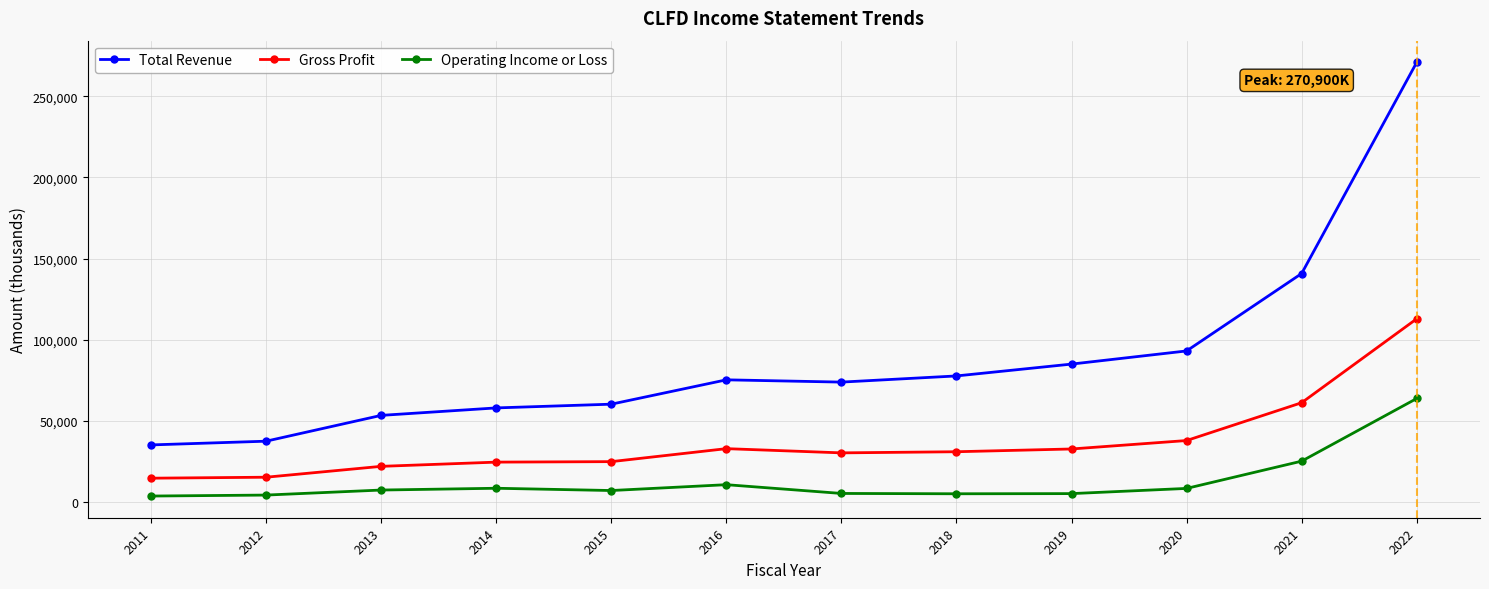

How many data points in Gross Profit are less than 31000?

6